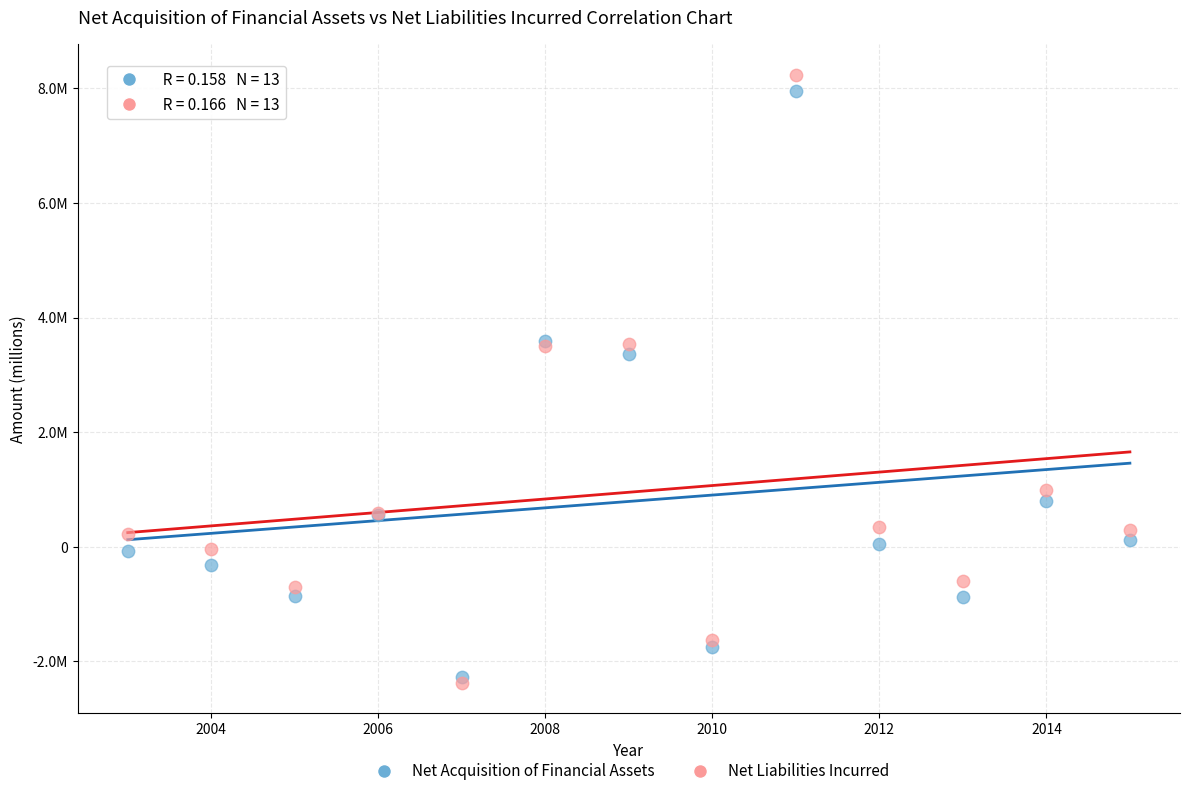

Which series reaches the minimum Y coordinate?

Net Liabilities Incurred